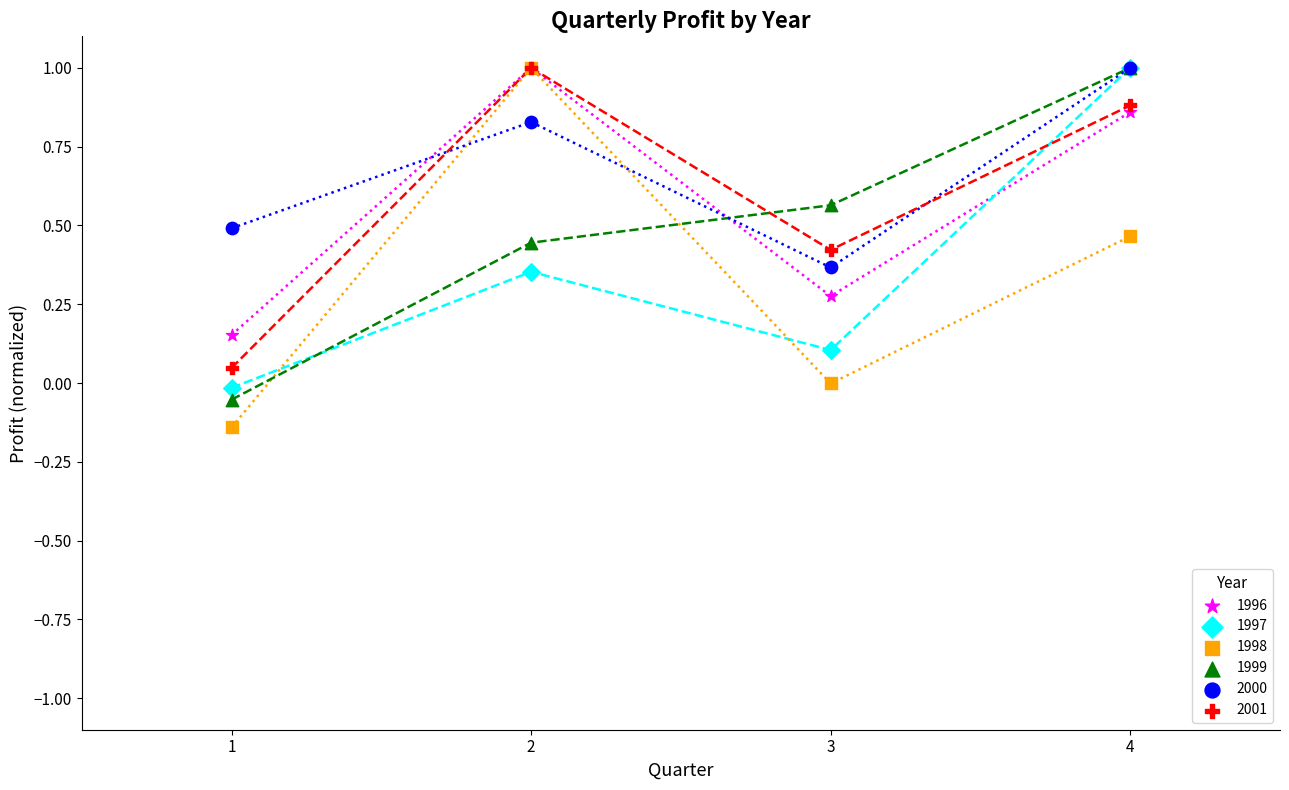

What are all the series names shown in the legend?

1996, 1997, 1998, 1999, 2000, 2001